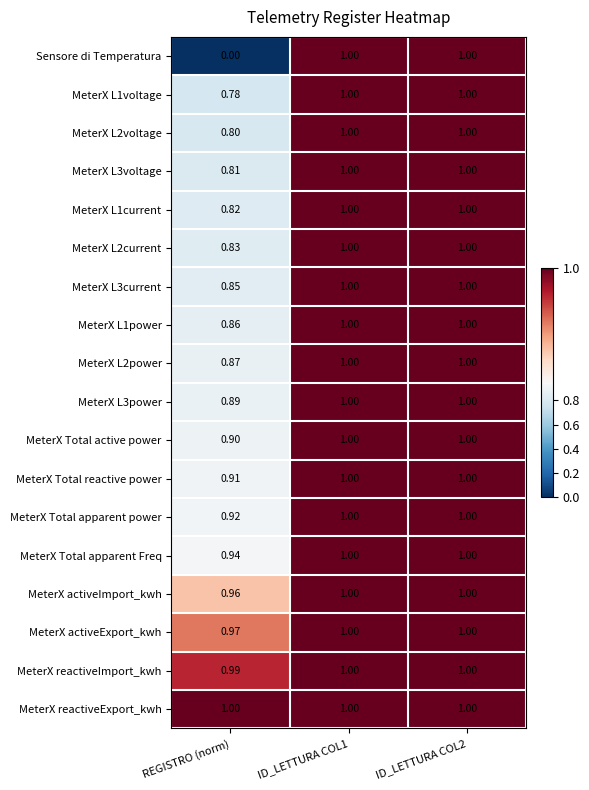

Is the value of Sensore di Temperatura at REGISTRO (norm) greater than the value of MeterX Total apparent Freq at ID_LETTURA COL2?

No